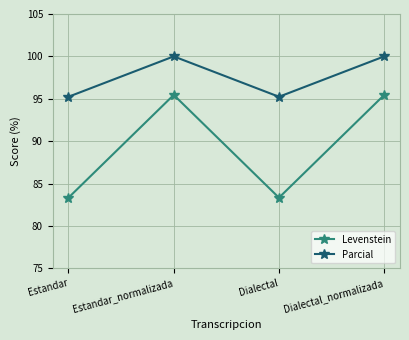

What is the approximate value of Parcial at Dialectal_normalizada?

100.0